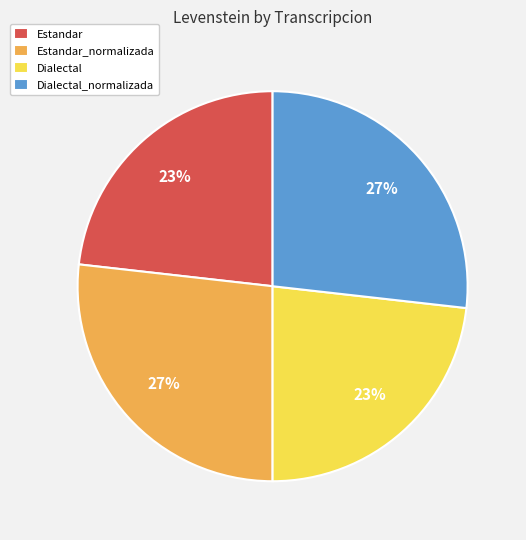

Count the number of slices in the pie.

4